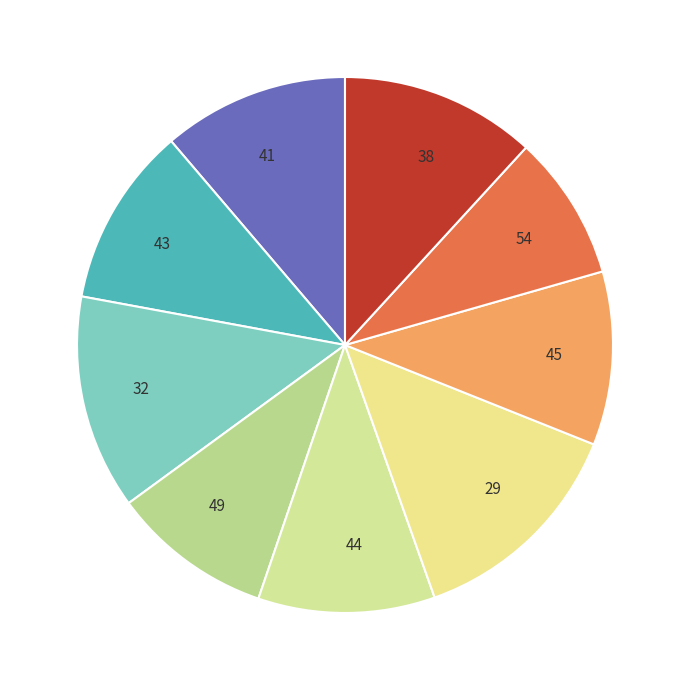

Combined, do 49 and 45 account for over 50%?

No